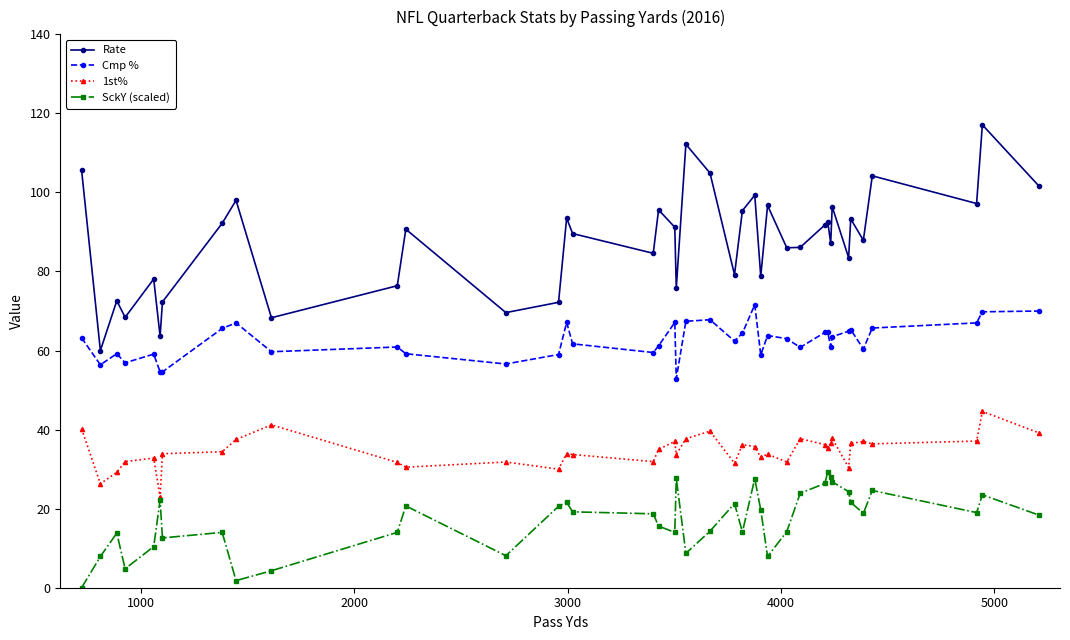

True or false: Rate and 1st% cross at least once.

False